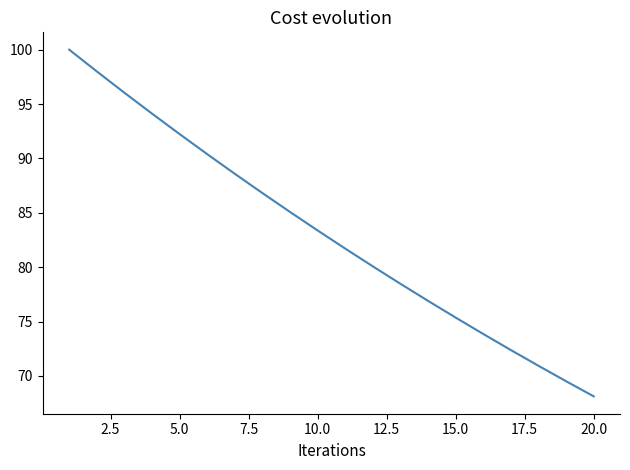

What is the difference between the maximum and minimum values?

31.9